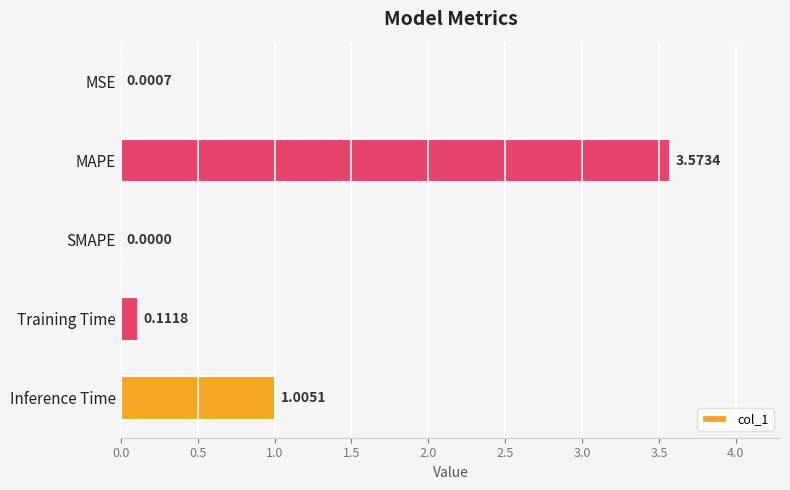

What is the average value?

0.9